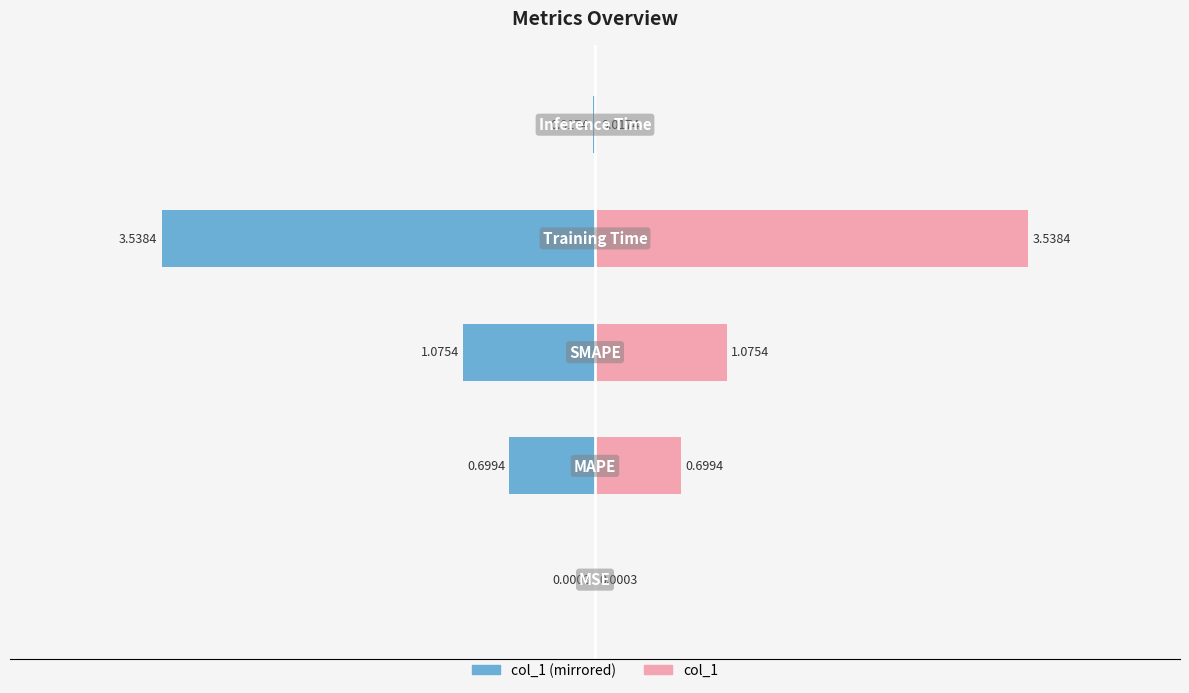

Rank the series by their average value, from highest to lowest.

col_1 (right), col_1 (left)